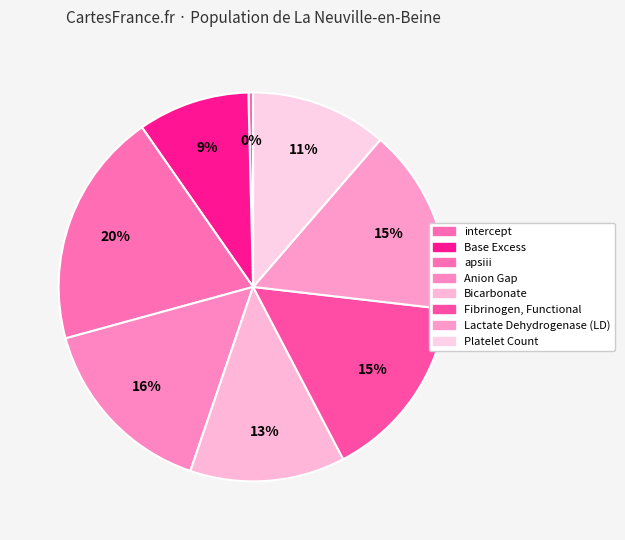

To the nearest percent, what is the average slice percentage?

12%